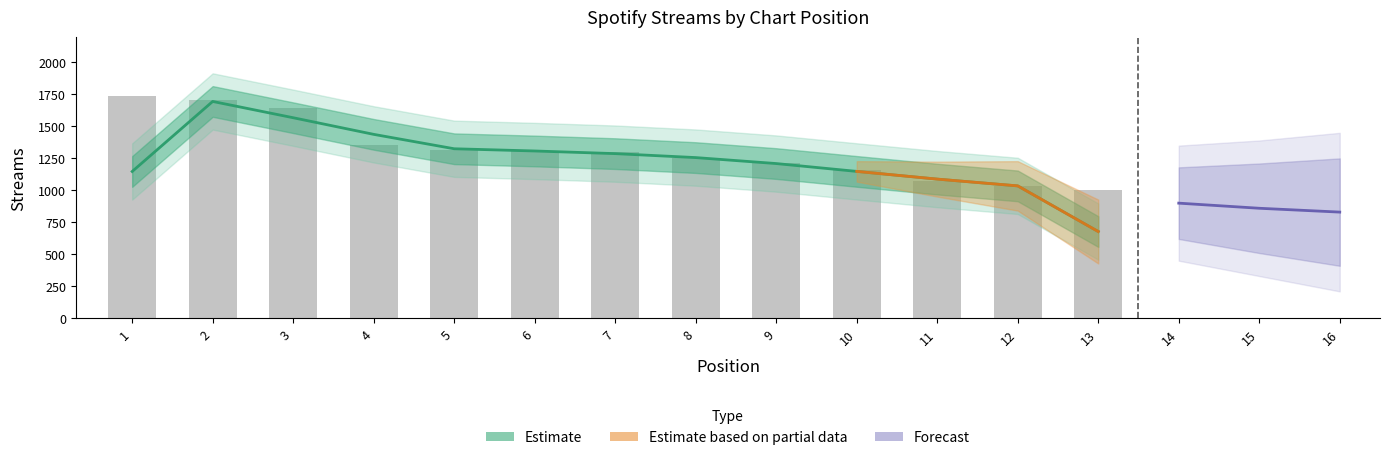

Which category has the highest value across all series?

1